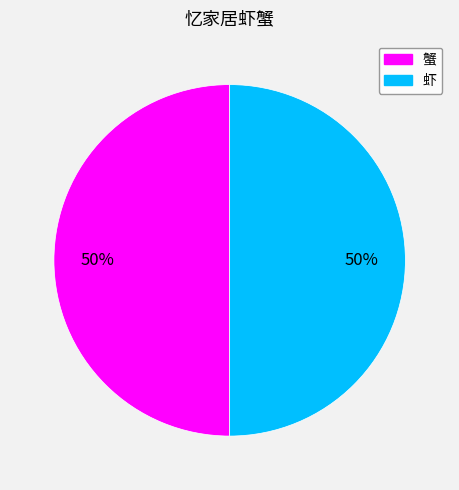

What is the ratio of the value at 蟹 to the value at 虾?

1.0